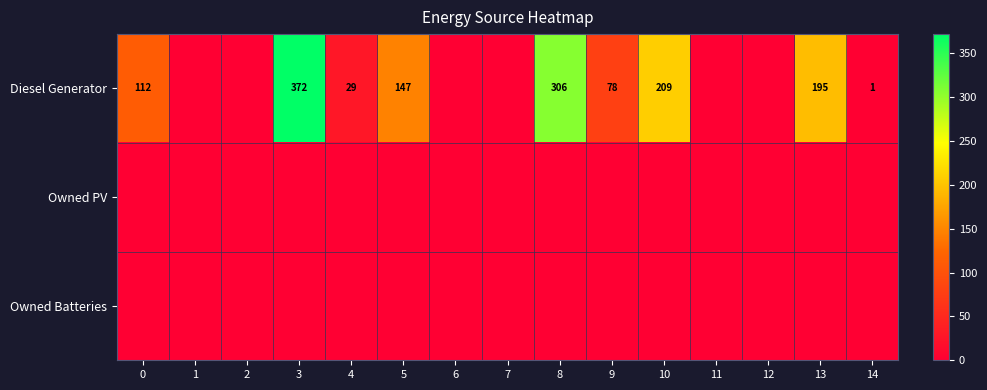

At 4, list the series in order from largest to smallest.

Diesel Generator, Owned PV, Owned Batteries